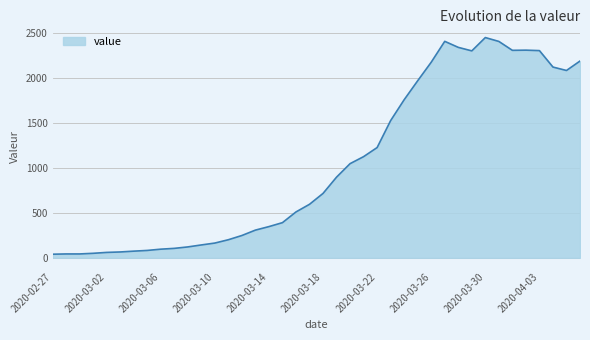

What is the difference between the maximum and minimum values?

2409